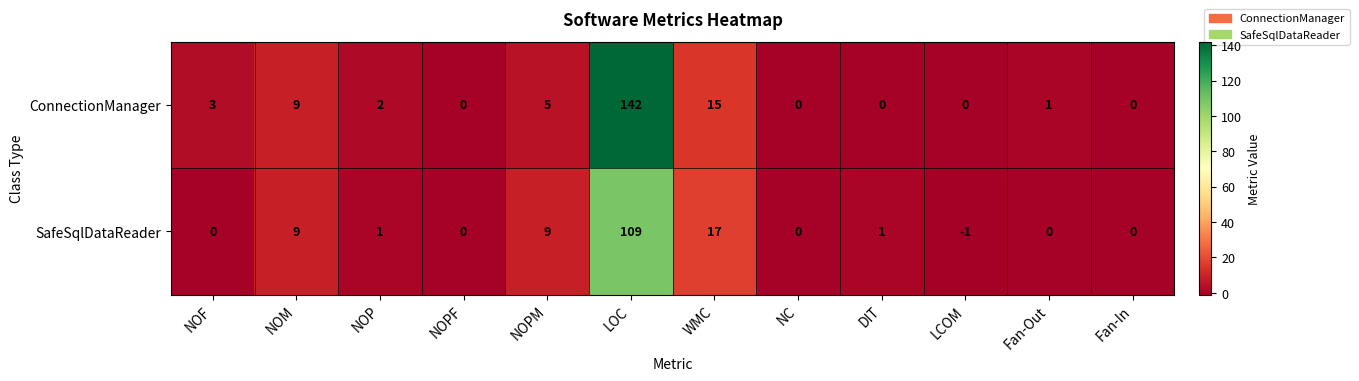

Which series has the largest total across all categories?

ConnectionManager